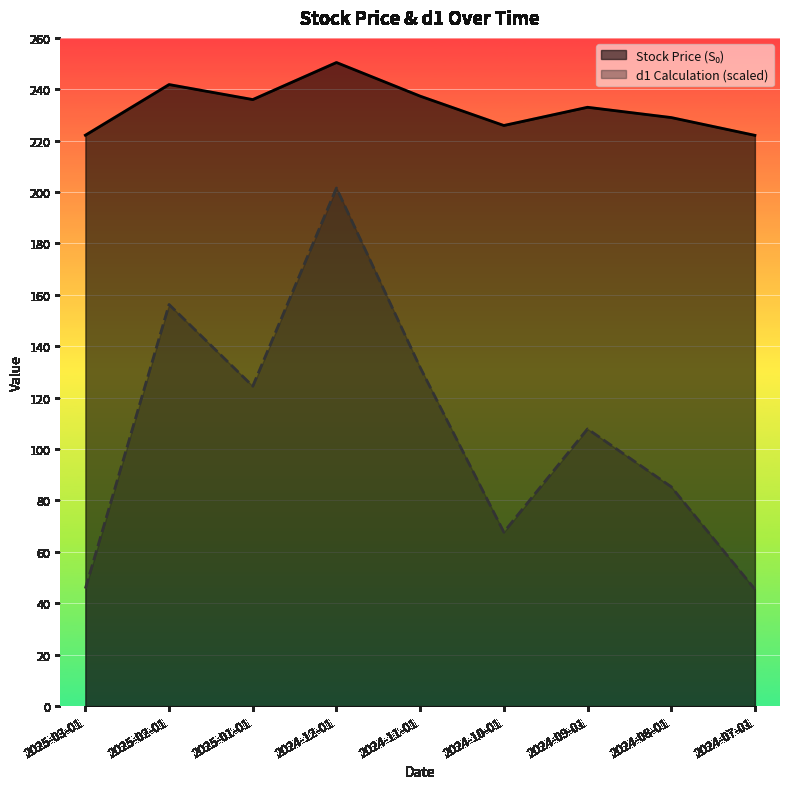

True or false: d1 Calculation and Stock Price (S₀) intersect in this chart.

False